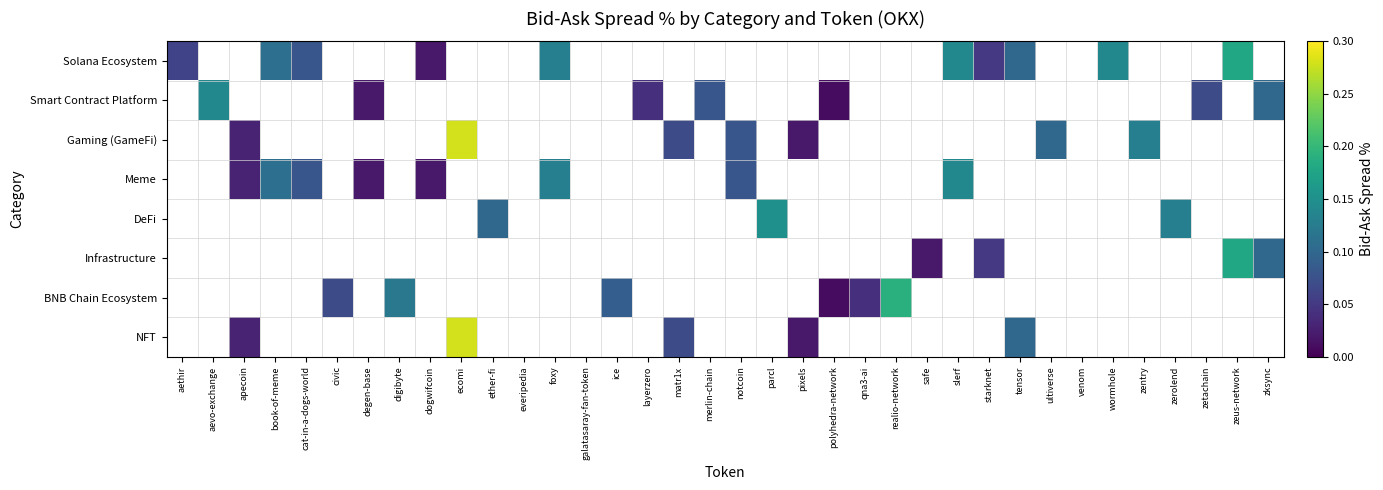

Which series has the largest range (max minus min)?

Gaming (GameFi)